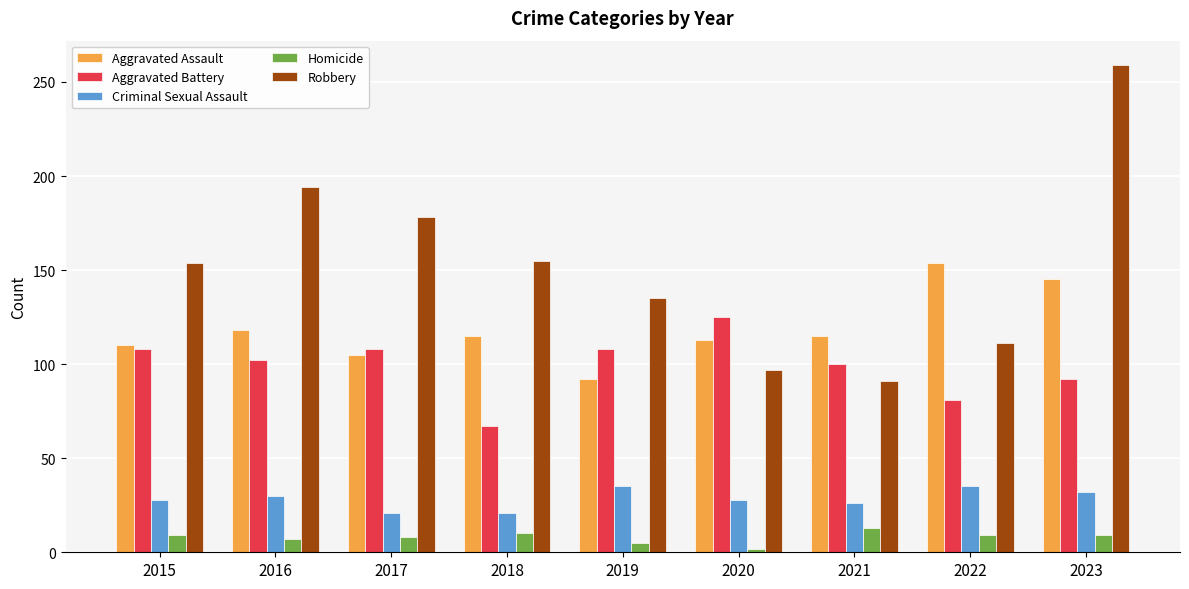

At which label does Aggravated Battery first exceed 102?

2015